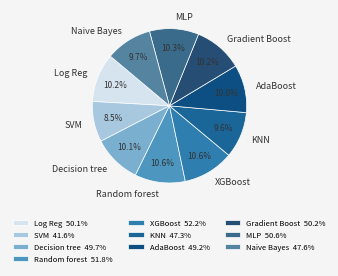

The MLP slice represents 24% of the pie. True or false?

False